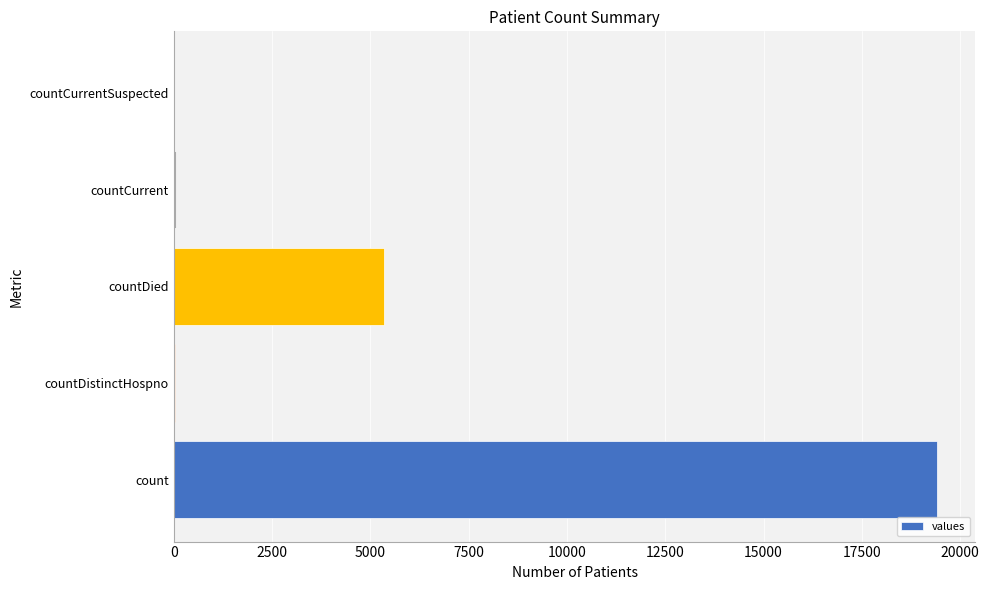

Is it true that the value at countCurrentSuspected is 0?

True